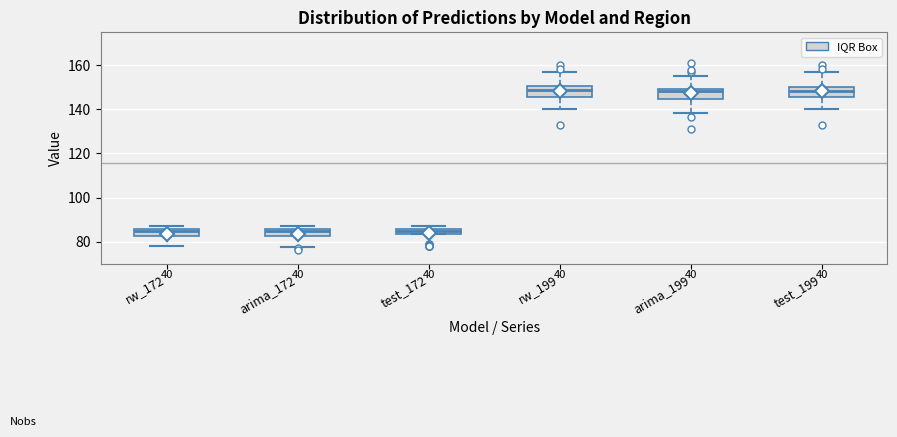

Where is the upper edge of the box for arima_199 on the y-axis? The values are not printed on the chart, so give them approximately, as read against the axis.

150